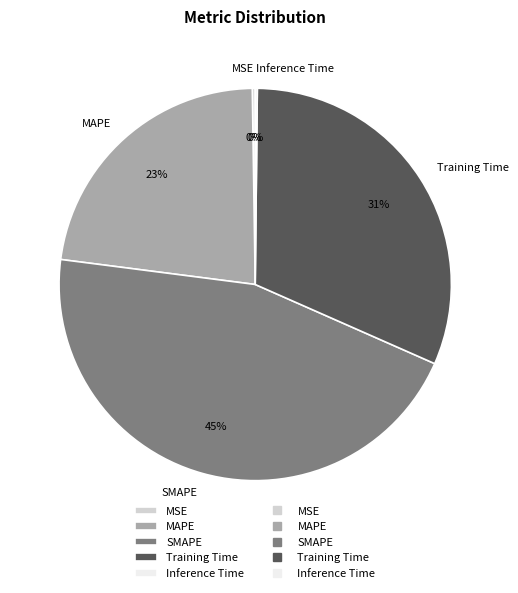

To the nearest percent, what is the average slice percentage?

20%